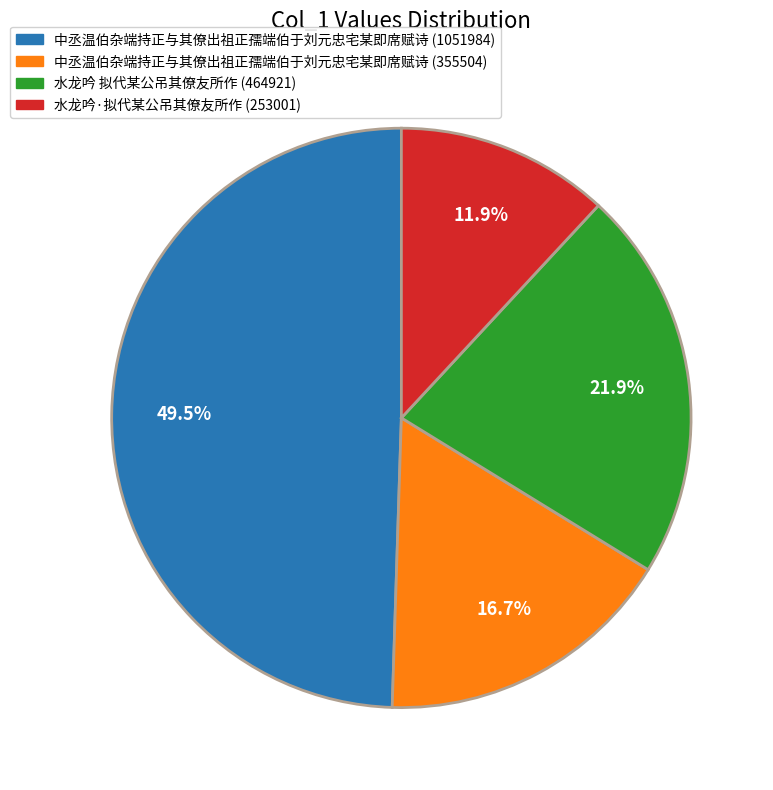

Is it true that 水龙吟 拟代某公吊其僚友所作 (464921) is 22% of the pie?

True